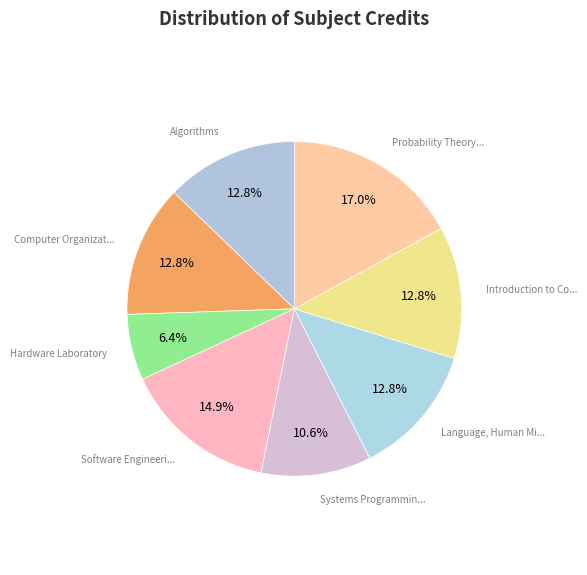

Count the number of slices in the pie.

8